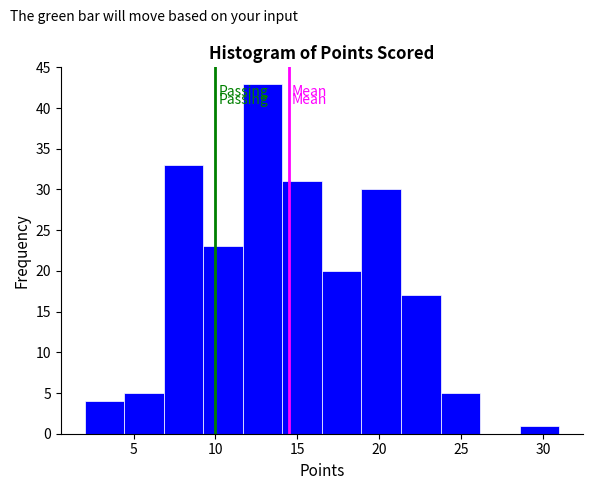

Over which range of the x-axis is the bar tallest?

11.5 to 14.0